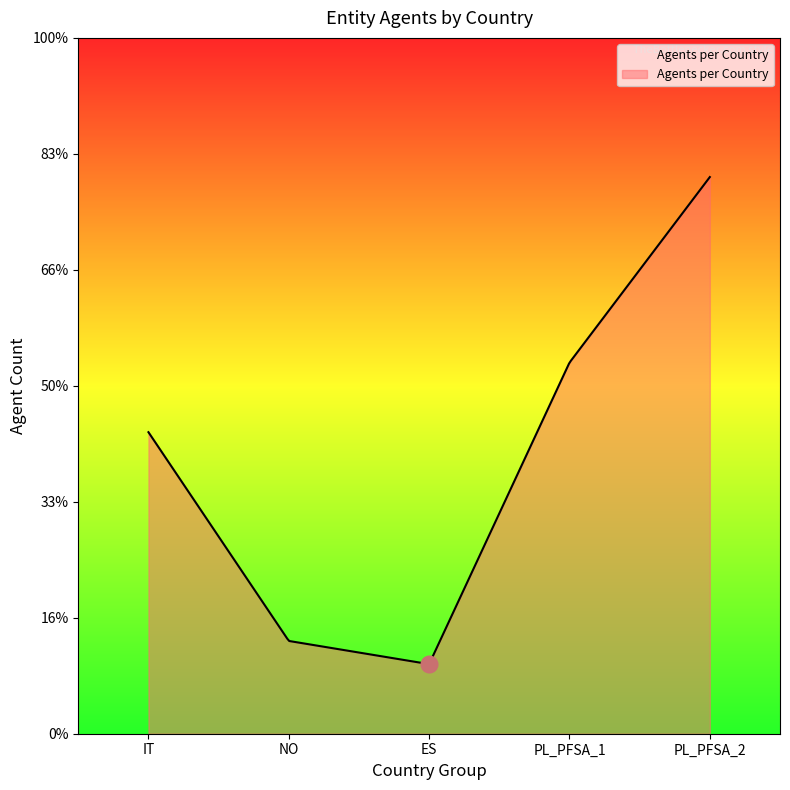

How many interior local valleys (lower than both neighbors) does the data have?

1